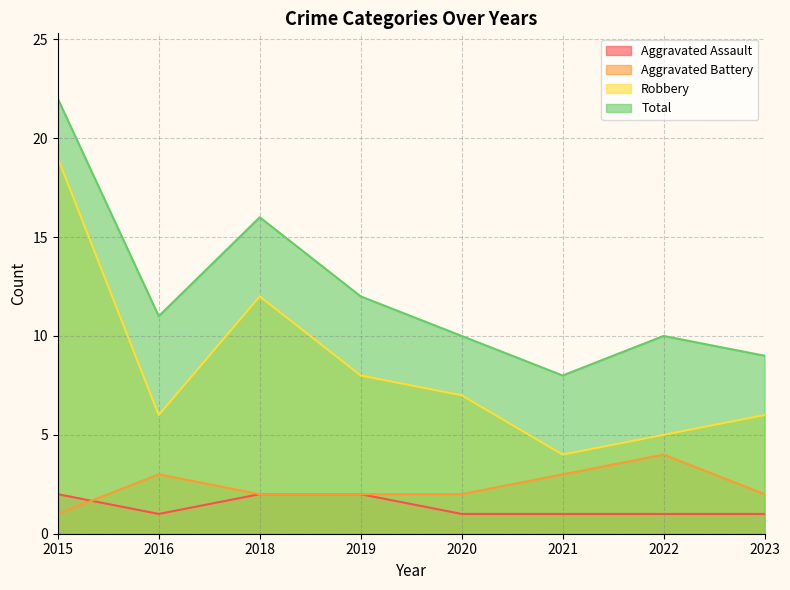

How many distinct data groups are displayed?

4